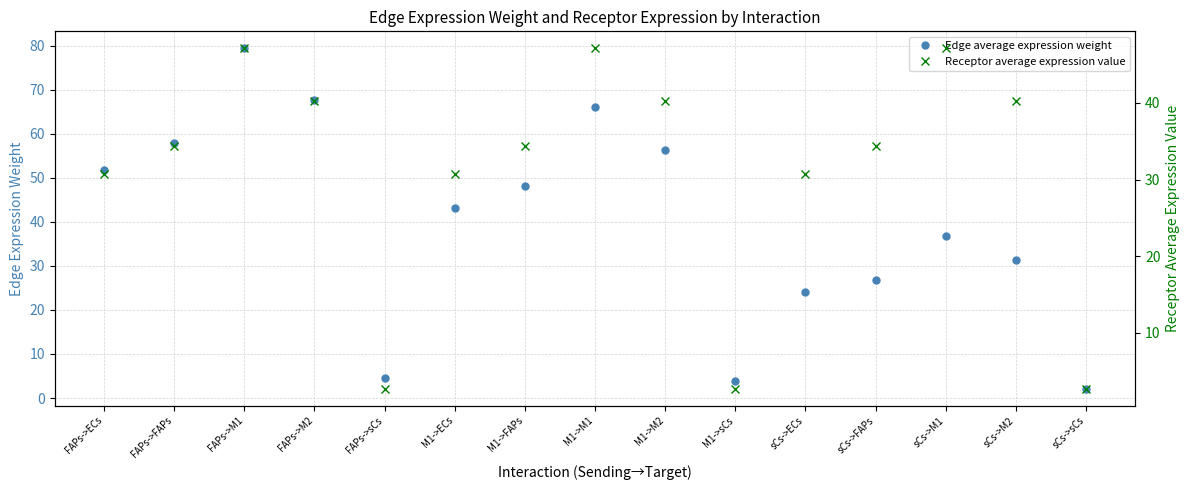

List the labels in order of Receptor average expression value value, smallest first.

FAPs->sCs, M1->sCs, sCs->sCs, FAPs->ECs, M1->ECs, sCs->ECs, FAPs->FAPs, M1->FAPs, sCs->FAPs, FAPs->M2, M1->M2, sCs->M2, FAPs->M1, M1->M1, sCs->M1